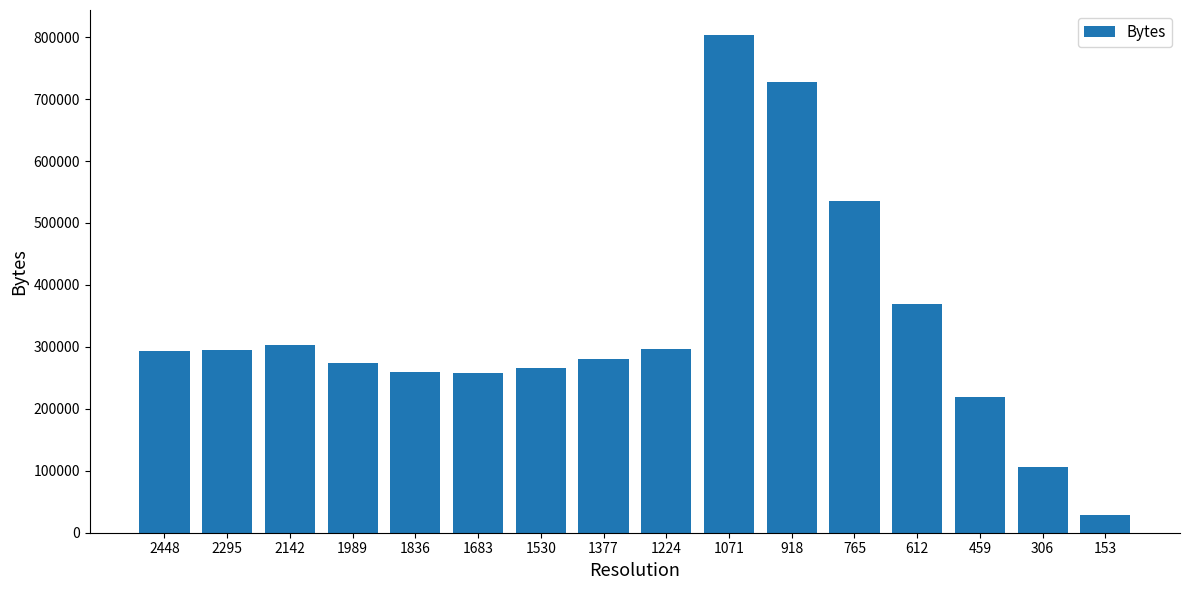

Approximately how many times larger is the value at 1683 compared to 2448?

0.9